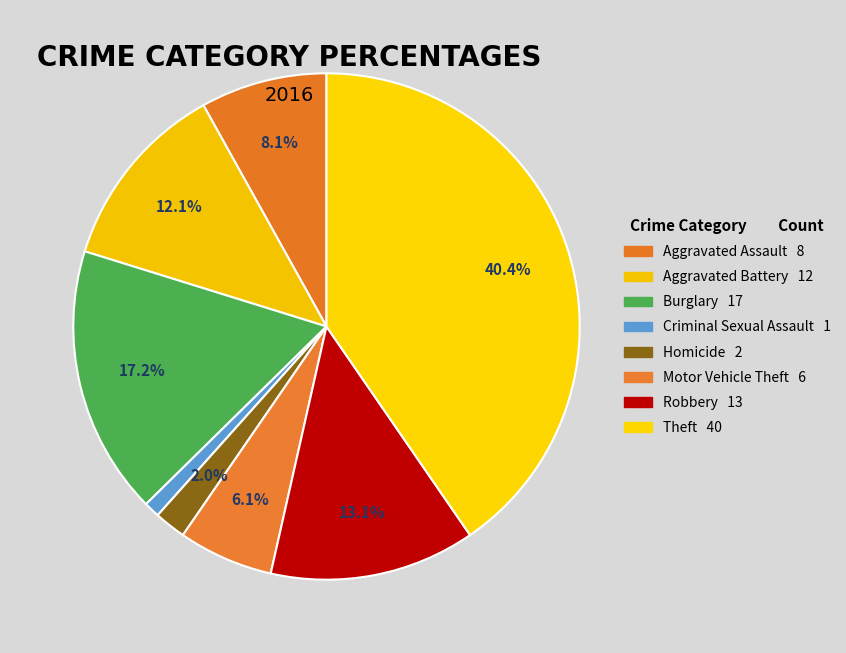

How many slices are in this pie chart?

8